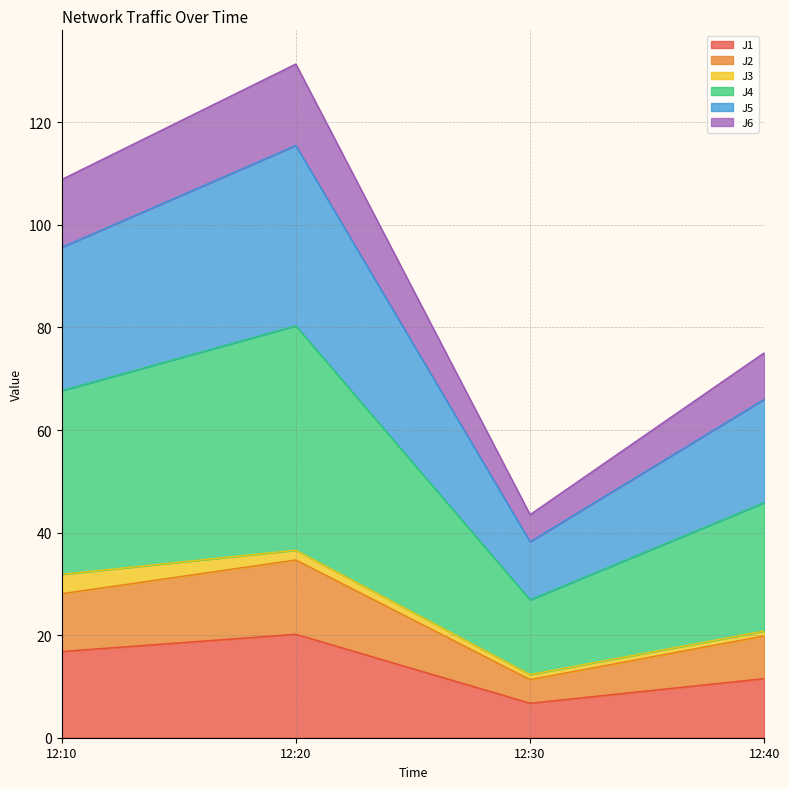

What is the maximum value for J1?

20.2